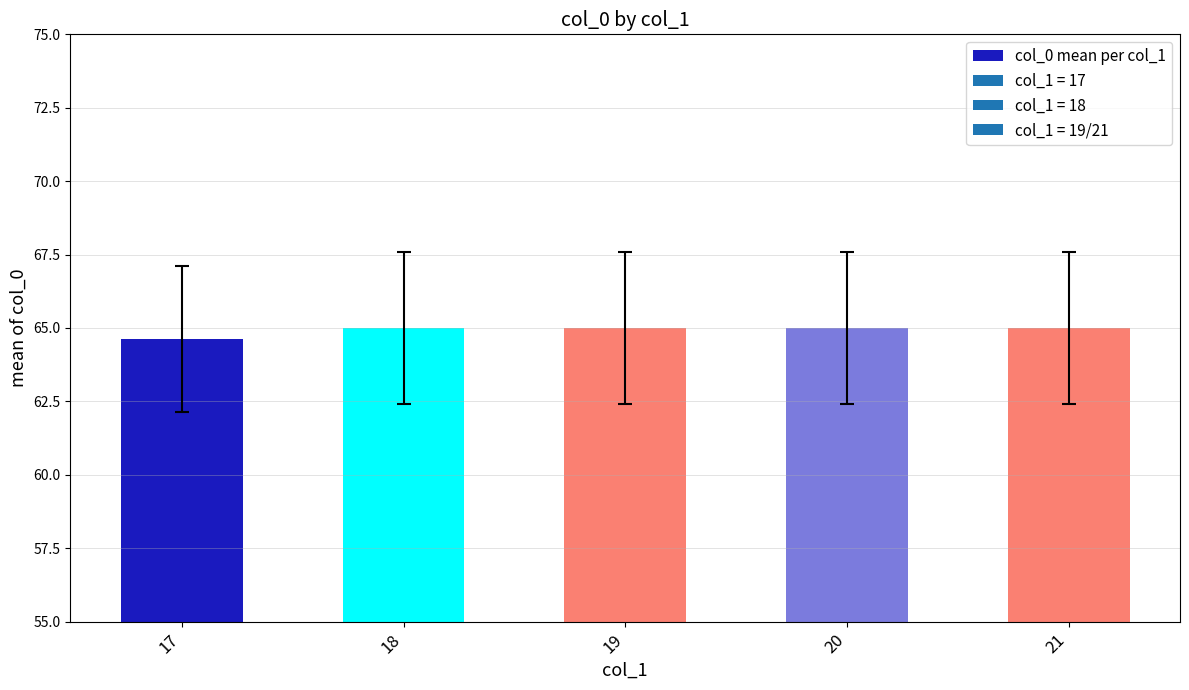

Which label corresponds to the smallest value in the chart?

17